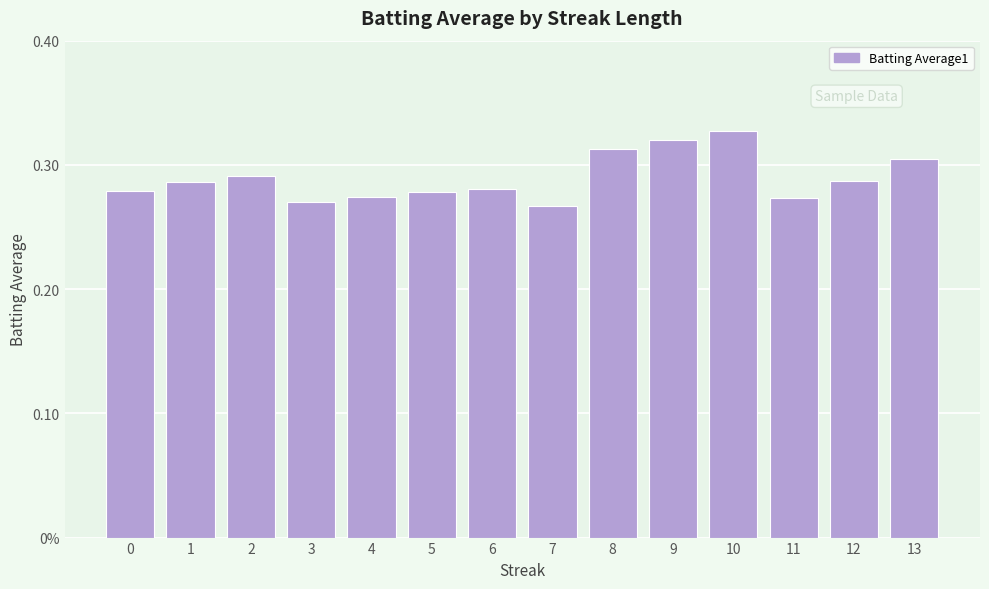

Reading left to right, list all the values displayed in this chart.

0.3	0.3	0.3	0.3	0.3	0.3	0.3	0.3	0.3	0.3	0.3	0.3	0.3	0.3